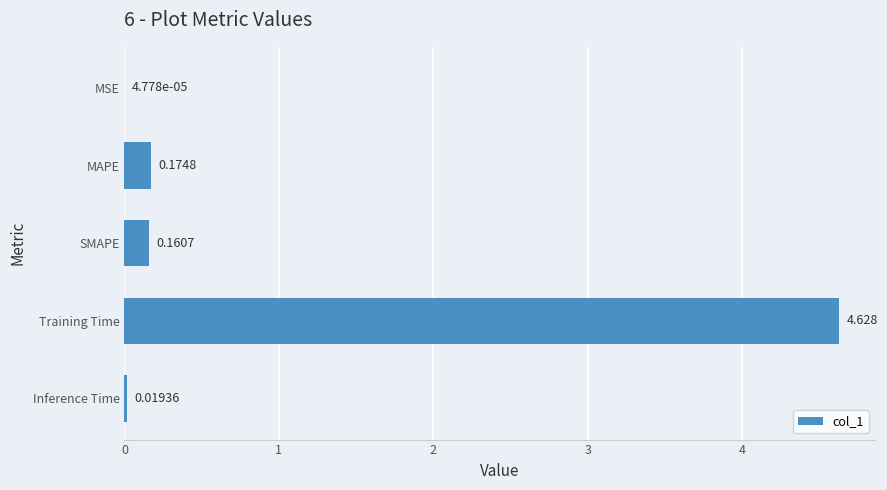

Which category has the highest value across all series?

Training Time